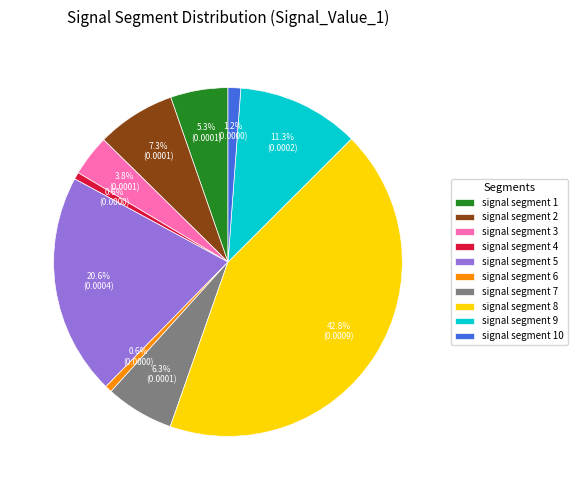

Which slice is the largest?

signal segment 8